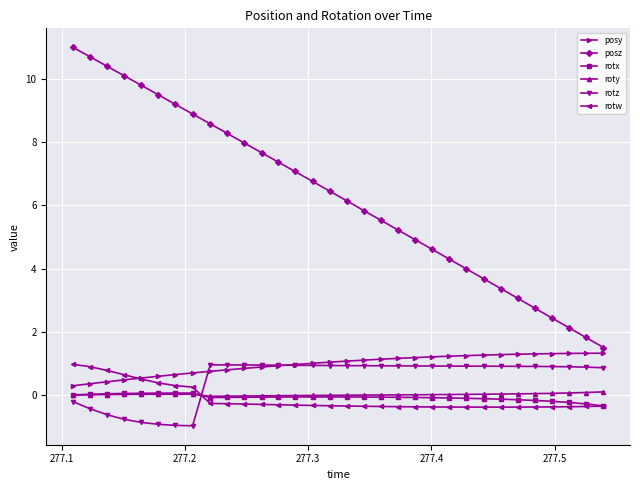

Is this an area chart (filled region under the line)?

No